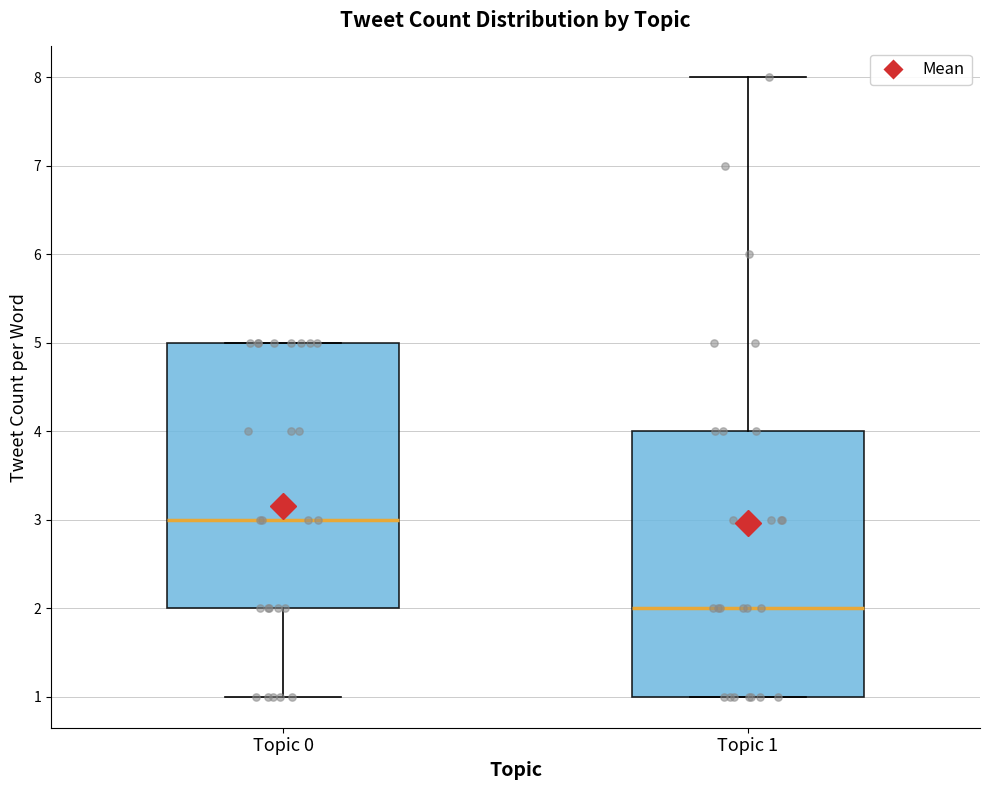

Reading left to right, read every box against the y-axis: the position of its median line, the range the box covers, and the ends of its whiskers. The values are not printed on the chart, so give them approximately, as read against the axis.

Topic 0: median 3, box 2 to 5, whiskers 1 to 5
Topic 1: median 2, box 1 to 4, whiskers 1 to 8